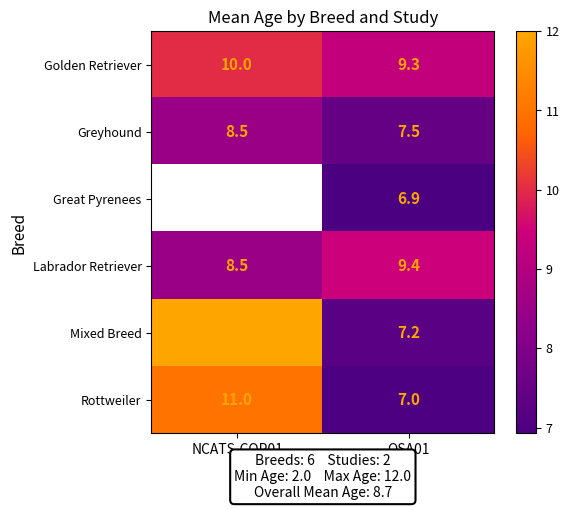

Where does the Greyhound series first go above 8?

NCATS-COP01